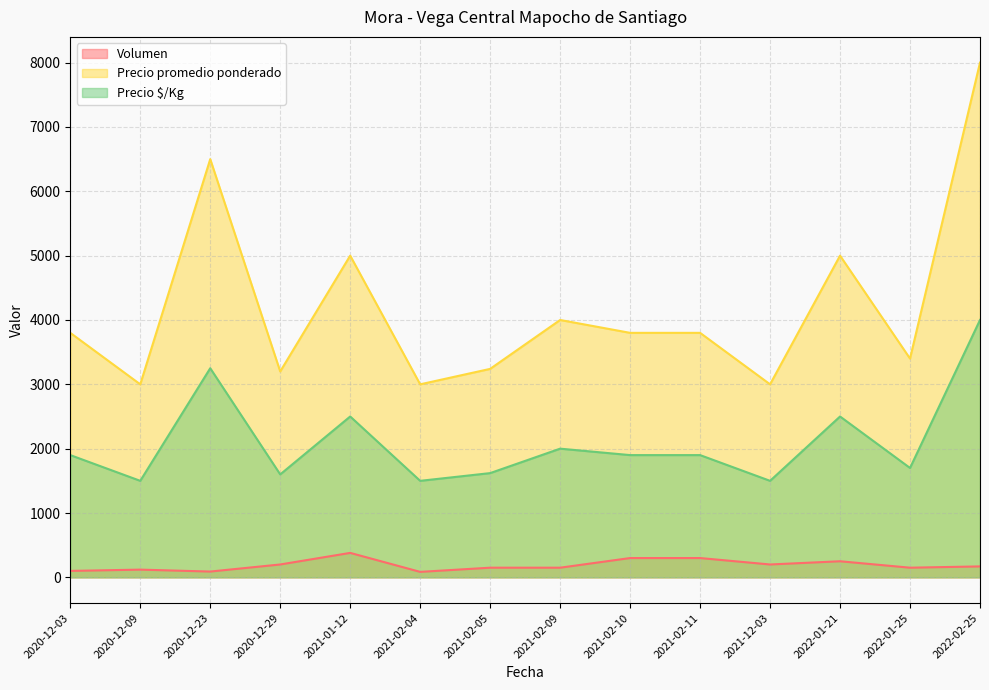

How many data points in Volumen are above 170?

6